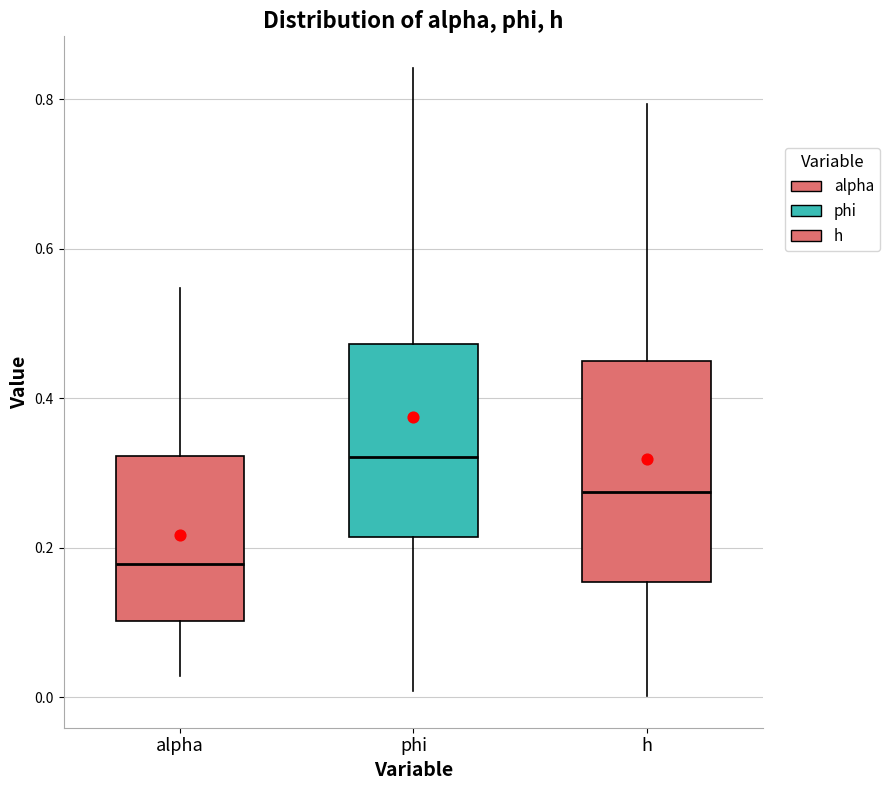

Reading left to right, transcribe this box plot: for each box, give where its median line is, the range the box spans, and where its two whiskers end, as read against the y-axis. The values are not printed on the chart, so give them approximately, as read against the axis.

alpha: median 0.18, box 0.10 to 0.32, whiskers 0.02 to 0.54
phi: median 0.32, box 0.22 to 0.48, whiskers 0.00 to 0.84
h: median 0.28, box 0.16 to 0.46, whiskers 0.00 to 0.80